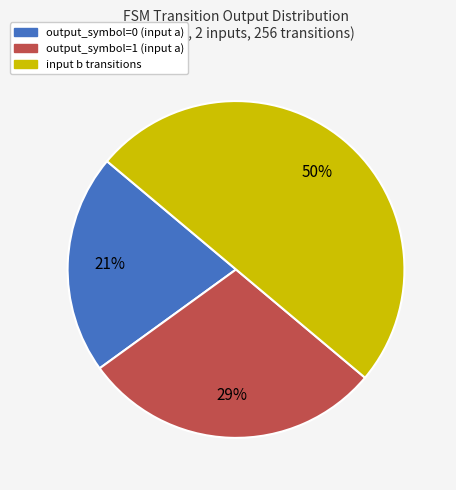

To the nearest percent, what is the difference between the largest and smallest slice percentages?

29%